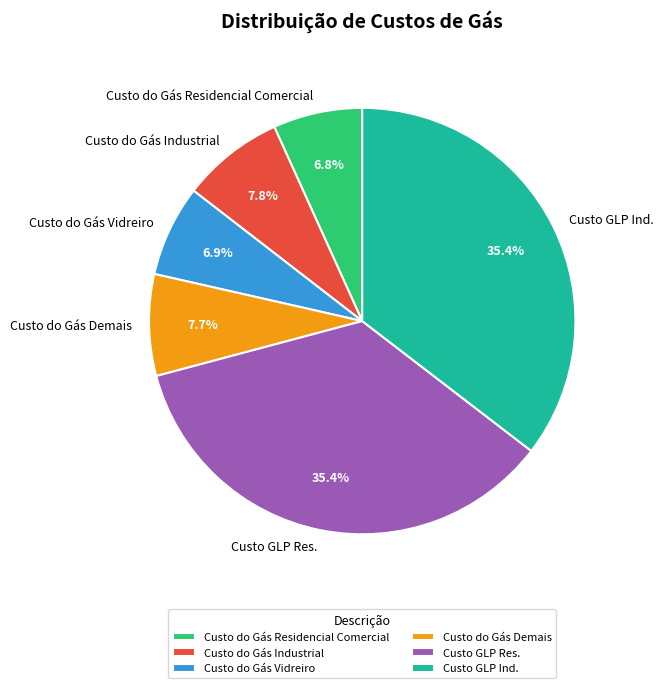

Between Custo do Gás Vidreiro and Custo GLP Res., which is larger?

Custo GLP Res.